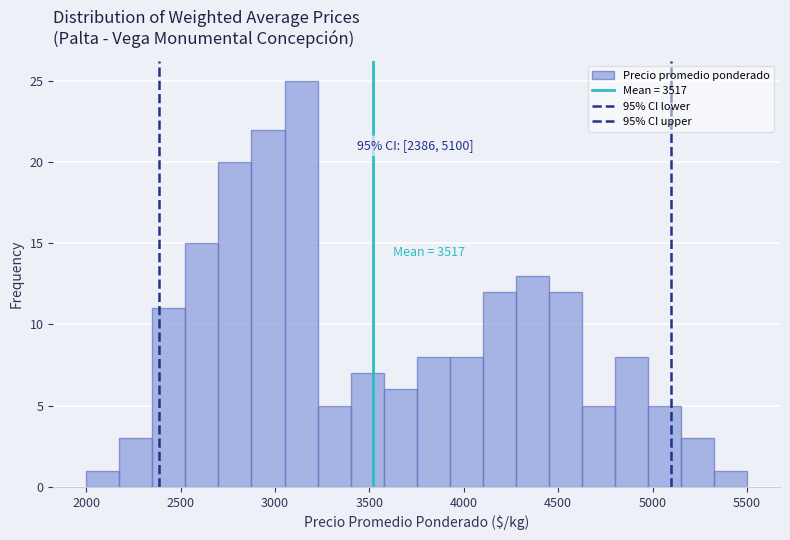

Around what value on the x-axis is the tallest bar? Give the approximate position of its centre, as read against the axis.

3150